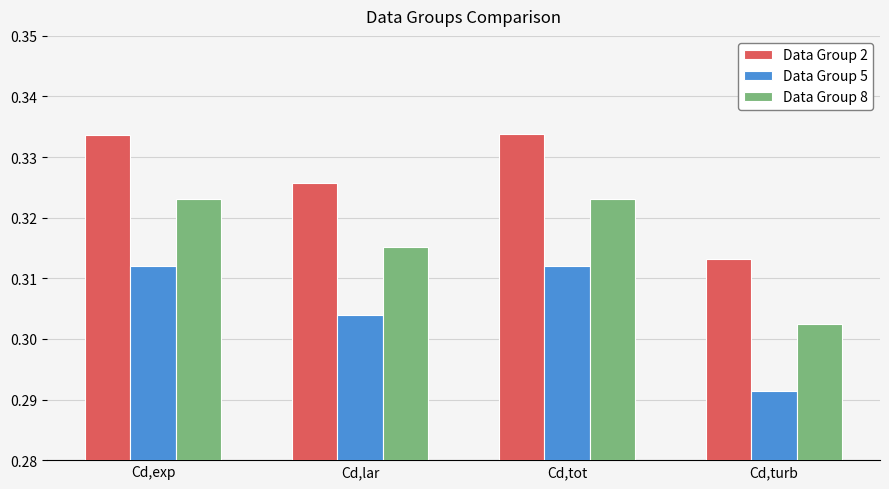

What is the label of the 1st bar from the right?

Cd,turb